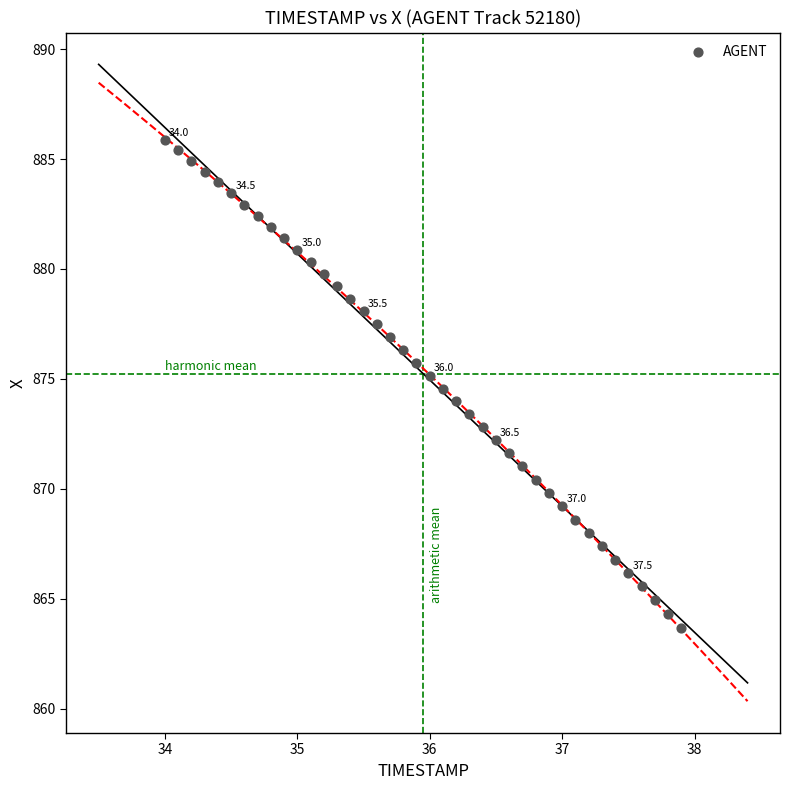

What is the range of X values (max minus min)?

3.9